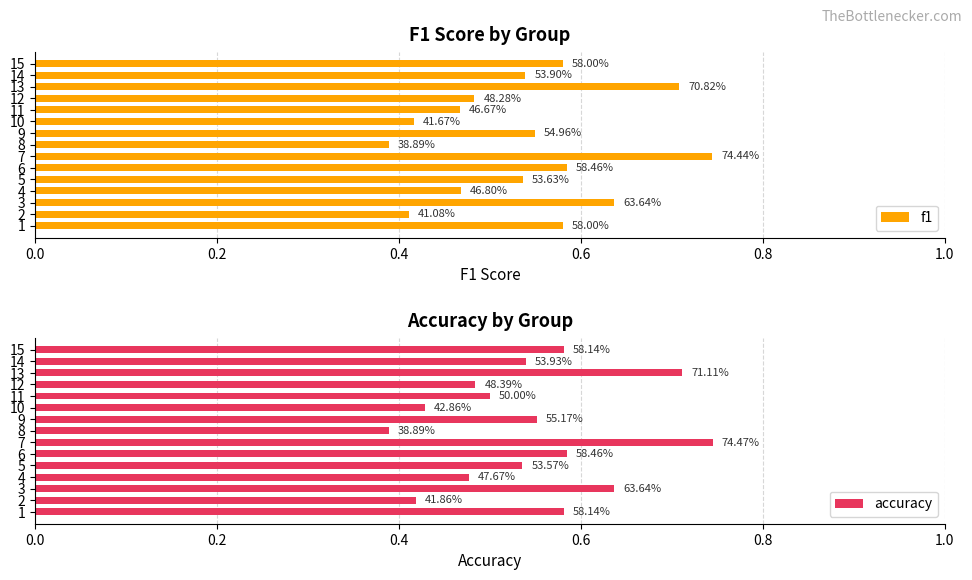

How many groups of bars are there?

15